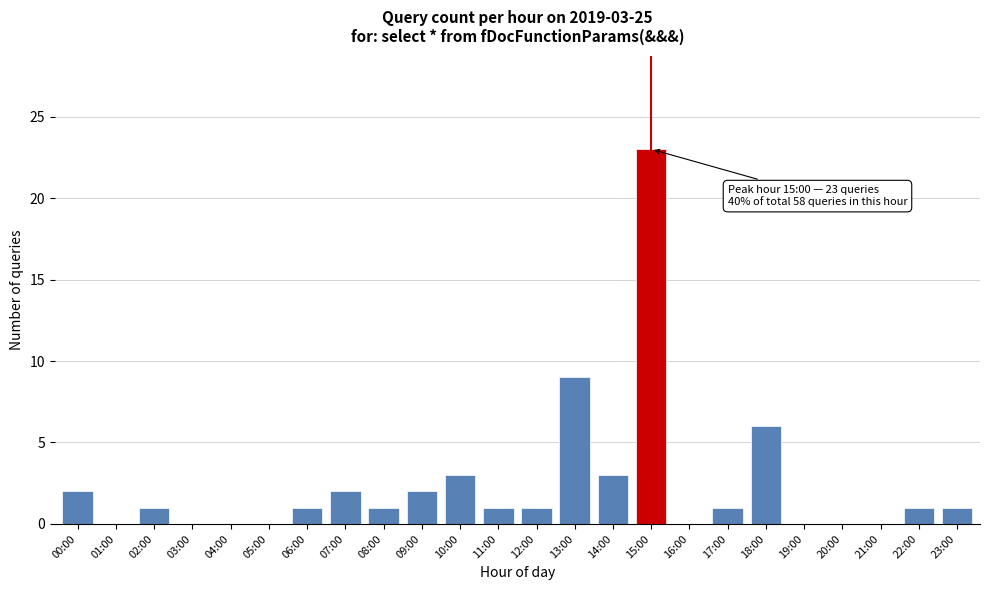

Reading left to right, extract all data points from this chart.

00:00=2	01:00=0	02:00=1	03:00=0	04:00=0	05:00=0	06:00=1	07:00=2	08:00=1	09:00=2	10:00=3	11:00=1	12:00=1	13:00=9	14:00=3	15:00=23	16:00=0	17:00=1	18:00=6	19:00=0	20:00=0	21:00=0	22:00=1	23:00=1